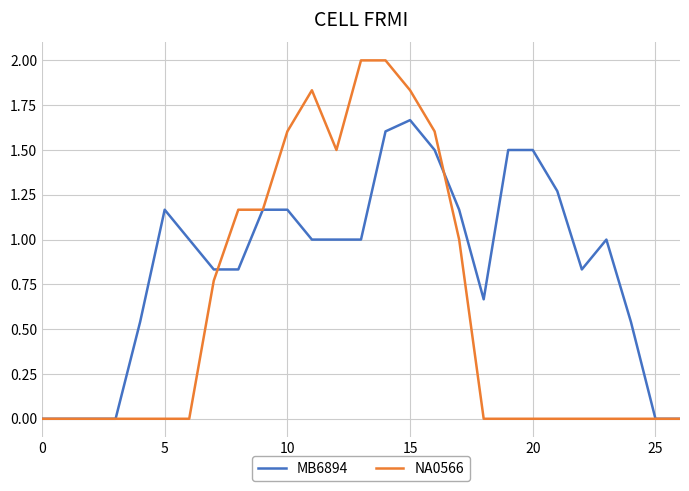

List the series in order of their overall mean, lowest first.

NA0566, MB6894